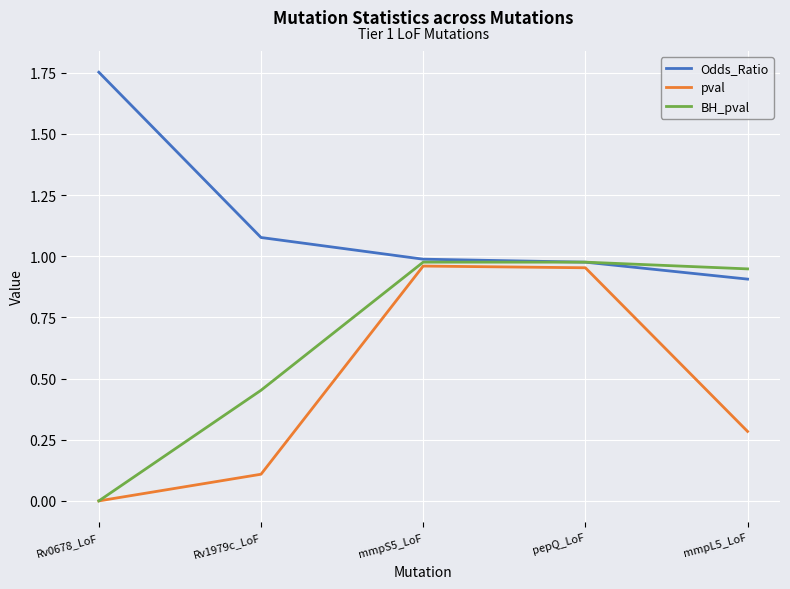

Rank the series by their average value, from highest to lowest.

Odds_Ratio, BH_pval, pval